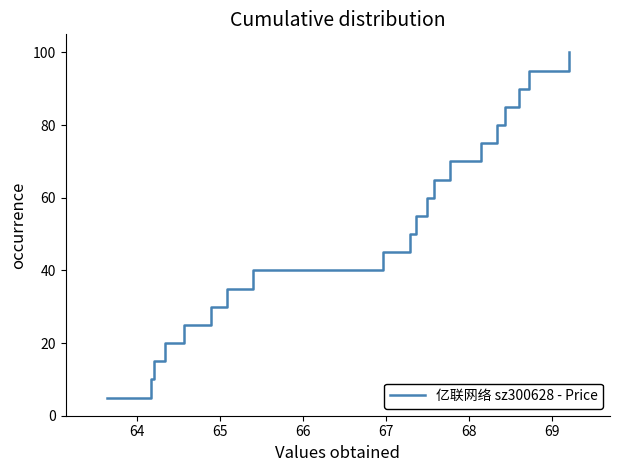

What is the difference between the maximum and minimum values?

95.0